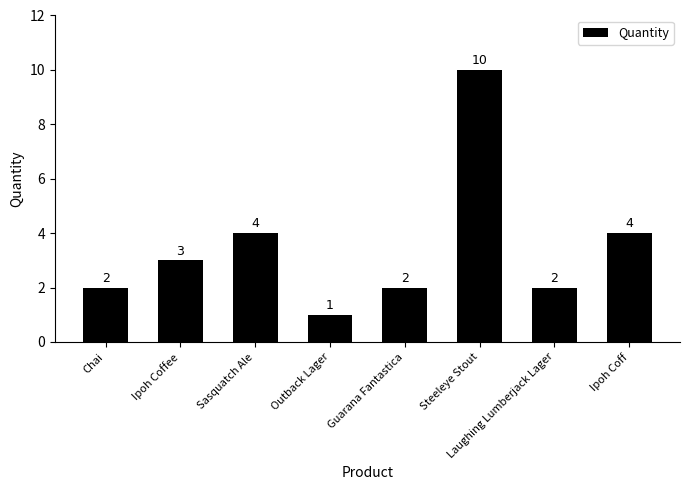

What is the greatest value displayed?

10